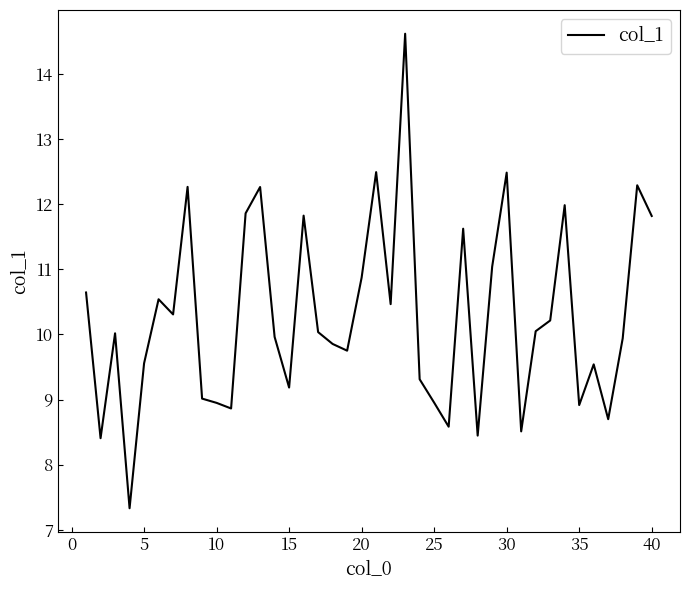

What is the difference between the maximum and minimum values?

7.3